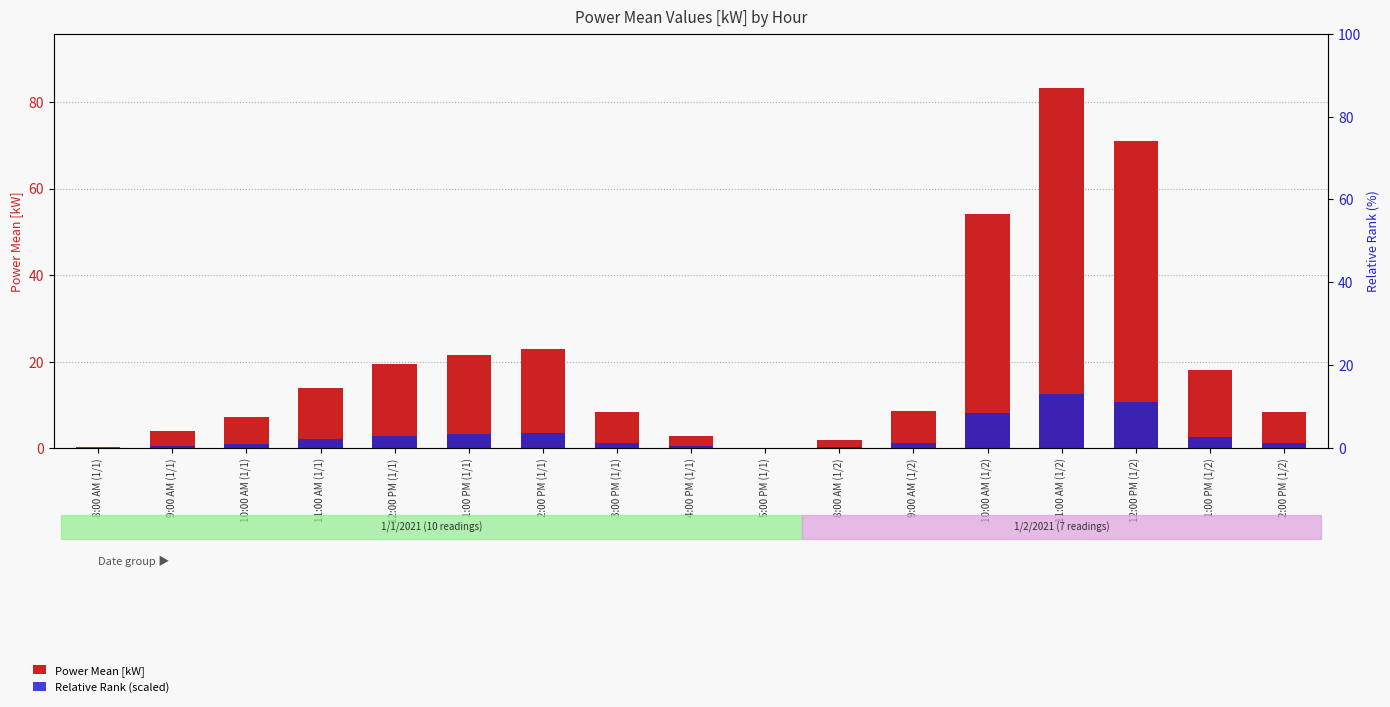

Reading left to right, extract all data points from this chart.

Power Mean [kW]: 0.2	4.1	7.2	13.8	19.5	21.5	23.0	8.4	2.8	0.0	1.8	8.6	54.1	83.3	71.0	18.0	8.3
Relative Rank (scaled): 0.0	0.6	1.1	2.1	2.9	3.2	3.4	1.3	0.4	0.0	0.3	1.3	8.1	12.5	10.6	2.7	1.2